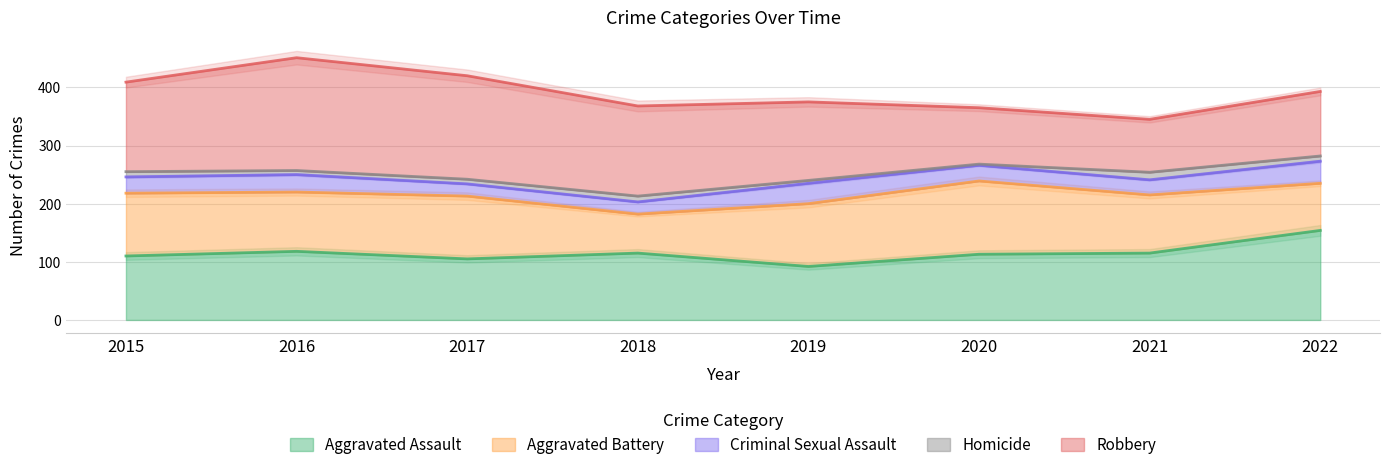

What is the value of the Aggravated Battery point at the 4th from the left?

67